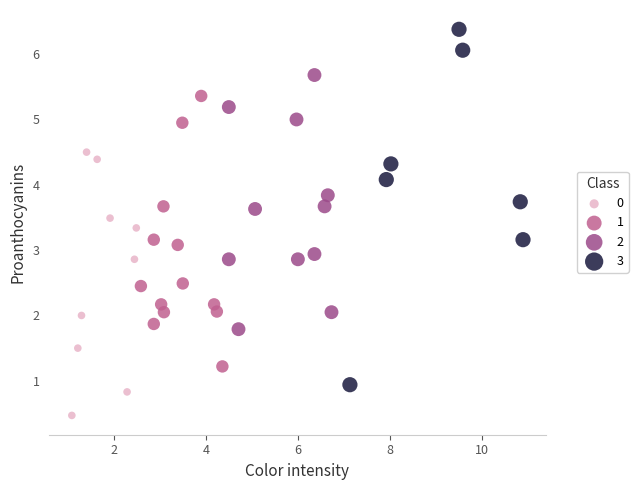

Which series reaches the maximum Y coordinate?

3